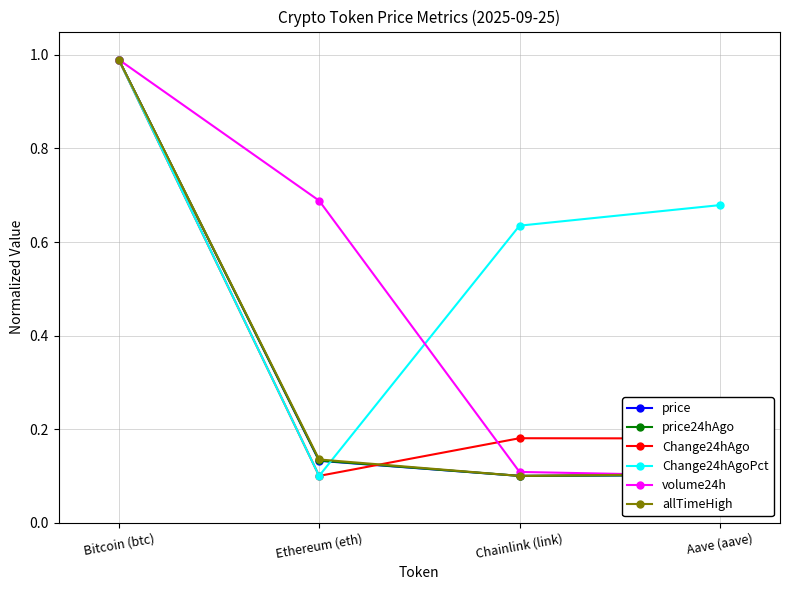

True or false: price and price24hAgo intersect in this chart.

False